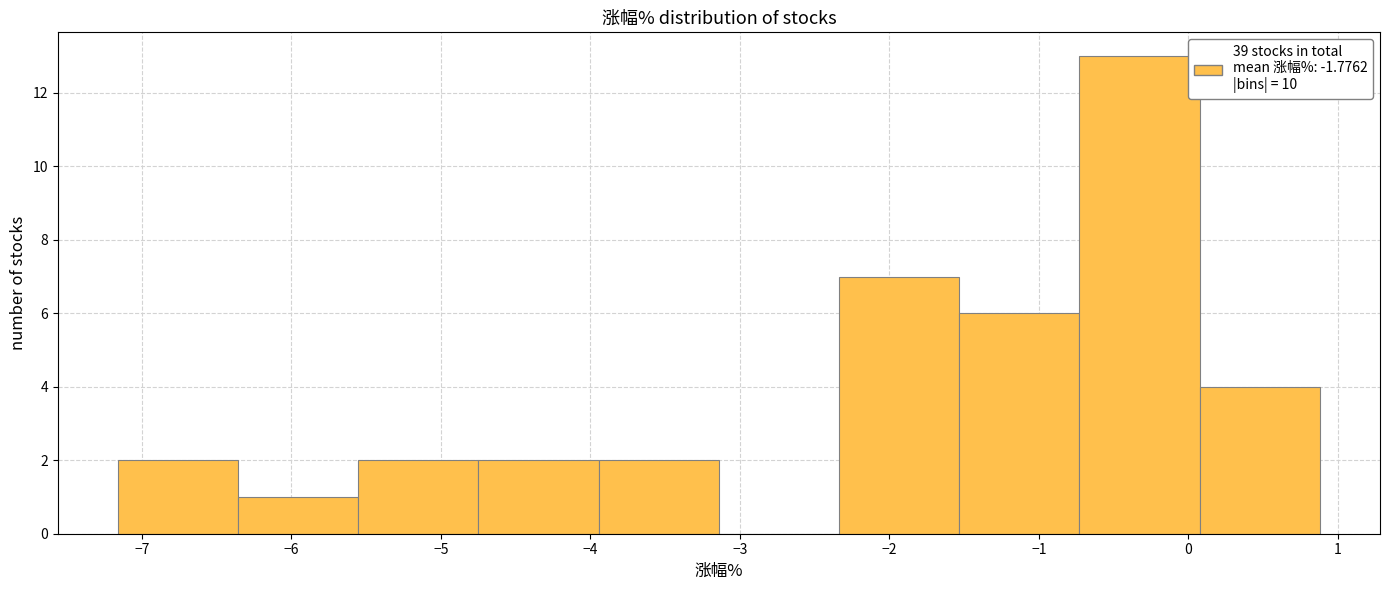

Reading left to right, list every bar in this chart as the range it spans on the x-axis followed by its height. Neither the bar edges nor the heights are printed on the chart, so give them approximately, as read against the axes.

-7.2 to -6.4: 2
-6.4 to -5.6: 1
-5.6 to -4.7: 2
-4.7 to -3.9: 2
-3.9 to -3.1: 2
-3.1 to -2.3: 0
-2.3 to -1.5: 7
-1.5 to -0.7: 6
-0.7 to 0.1: 13
0.1 to 0.9: 4